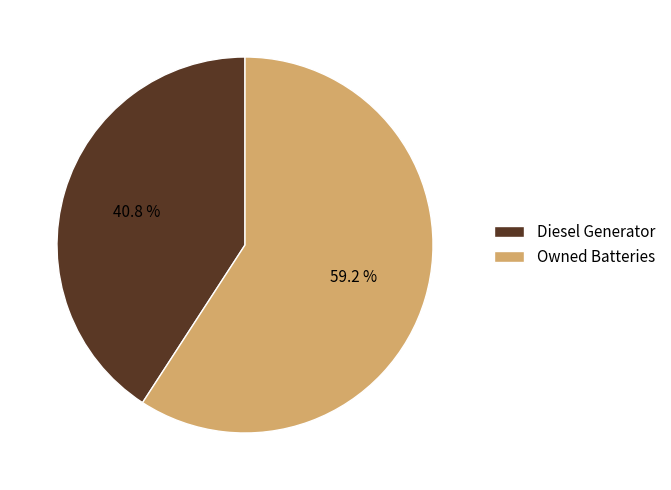

Which has a higher value, Owned Batteries or Diesel Generator?

Owned Batteries